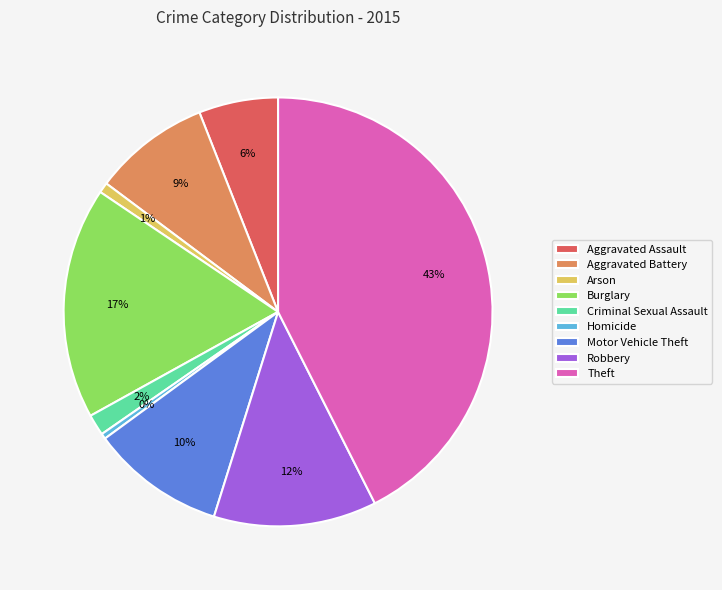

What percentage is the Aggravated Assault slice, to the nearest percent?

6%